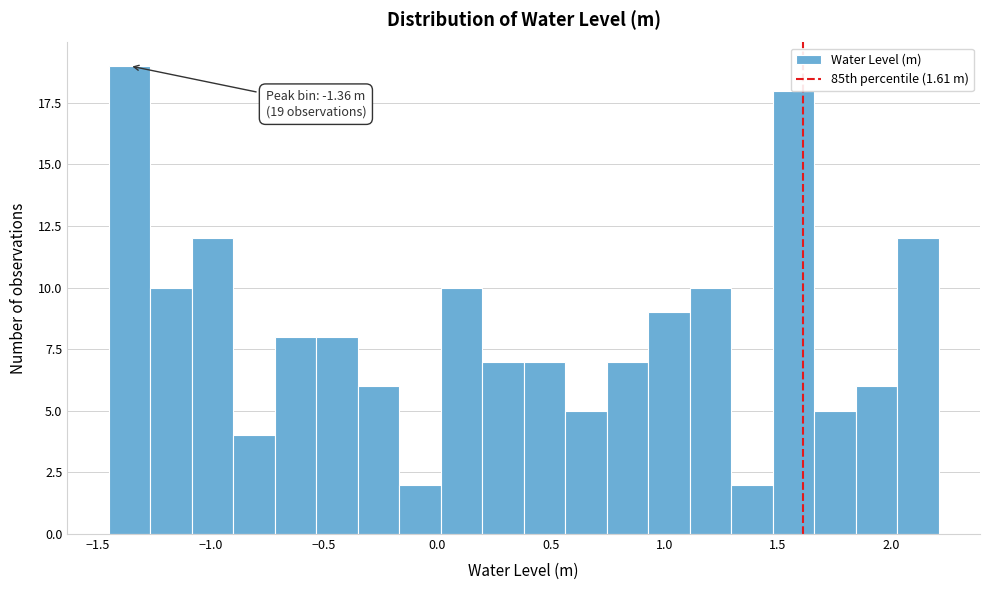

Read against the x-axis, roughly where is the centre of the tallest bar?

-1.35